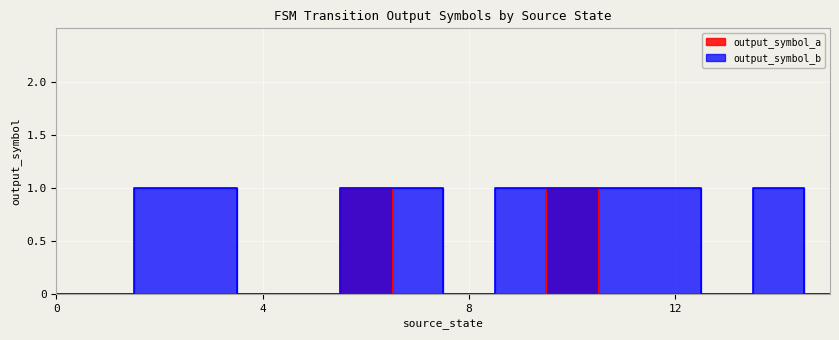

Between 1 and 14, which series saw the biggest shift?

output_symbol_b